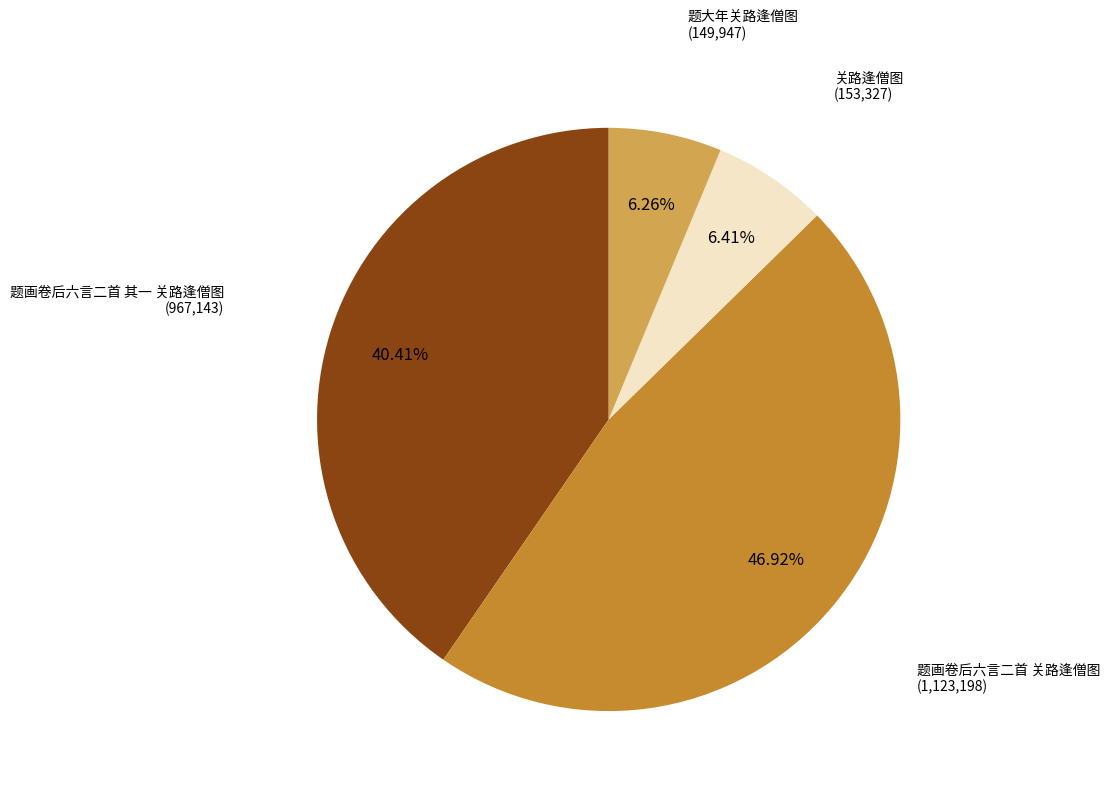

Is there a majority slice in this chart?

No